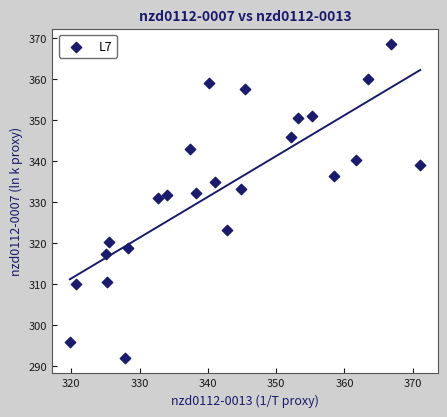

What is the range of X values (max minus min)?

51.3